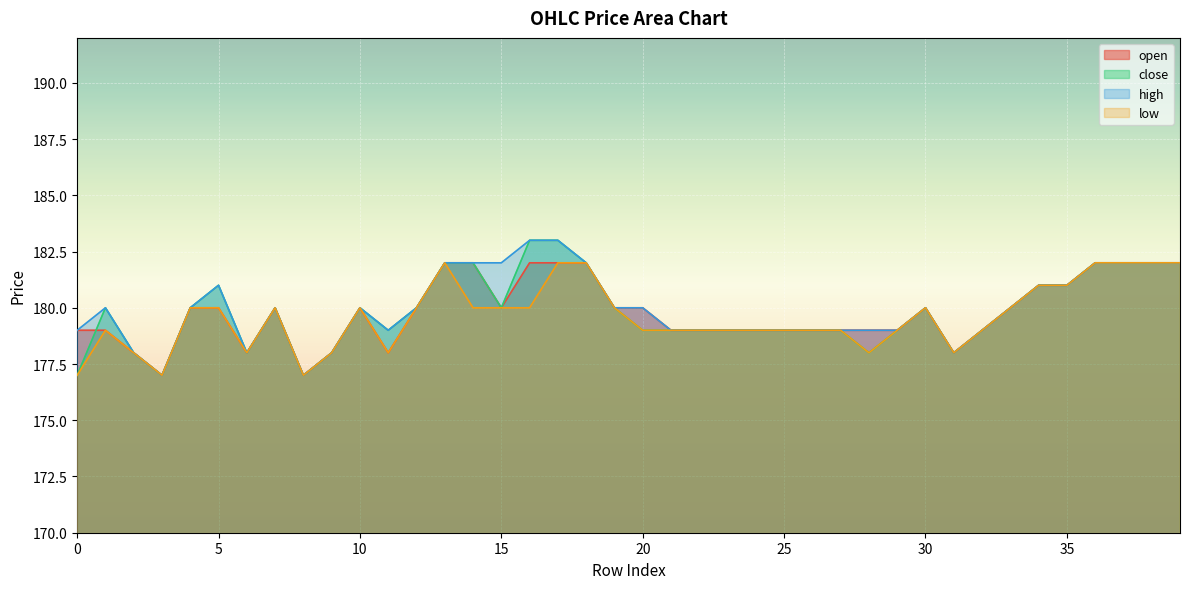

In close, how many points are lower than both neighbors (excluding endpoints)?

7